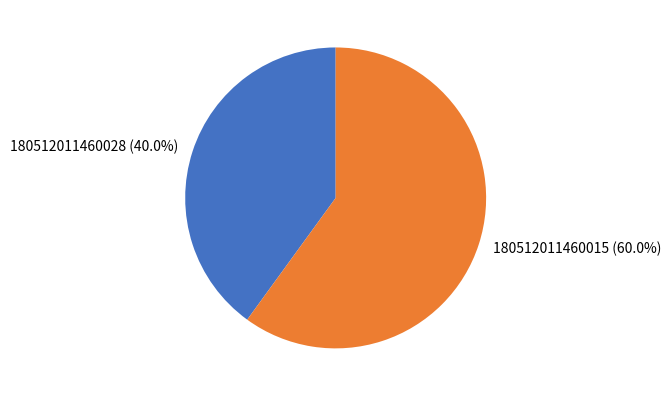

What is the ratio of the value at 180512011460015 to the value at 180512011460028?

1.5